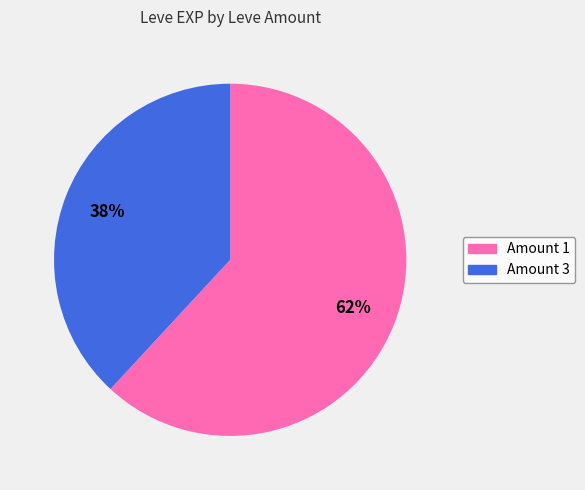

Is there a majority slice in this chart?

Yes